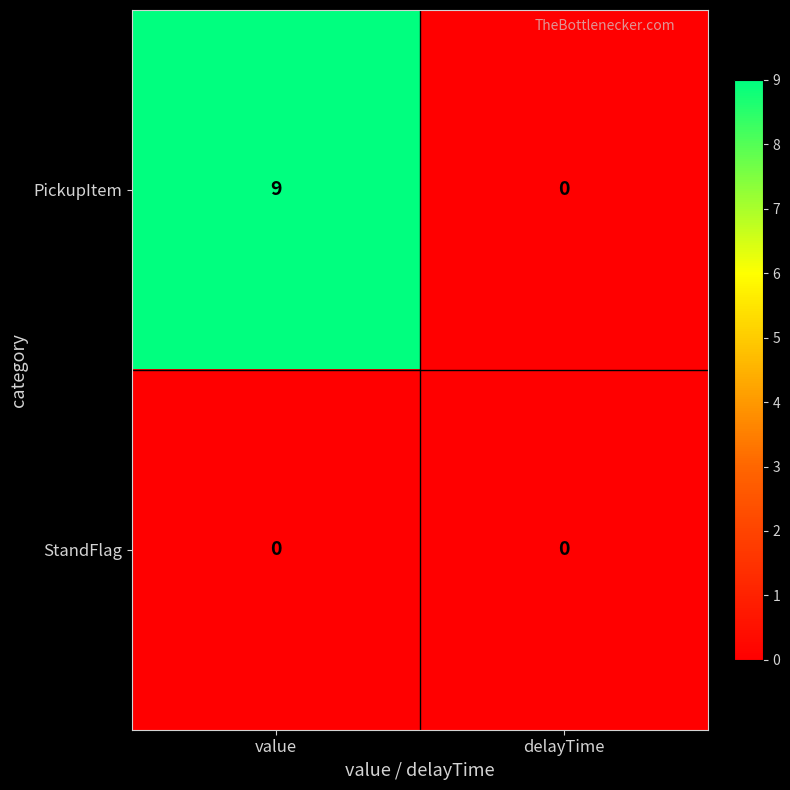

Is it true that StandFlag equals 0 at value?

True